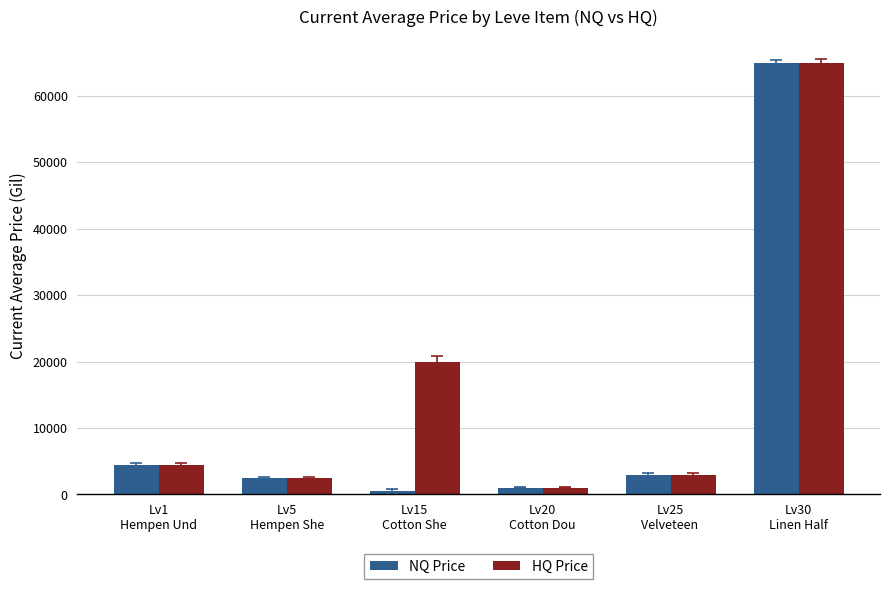

At which category is the sum across all series the highest?

Lv30
Linen Half